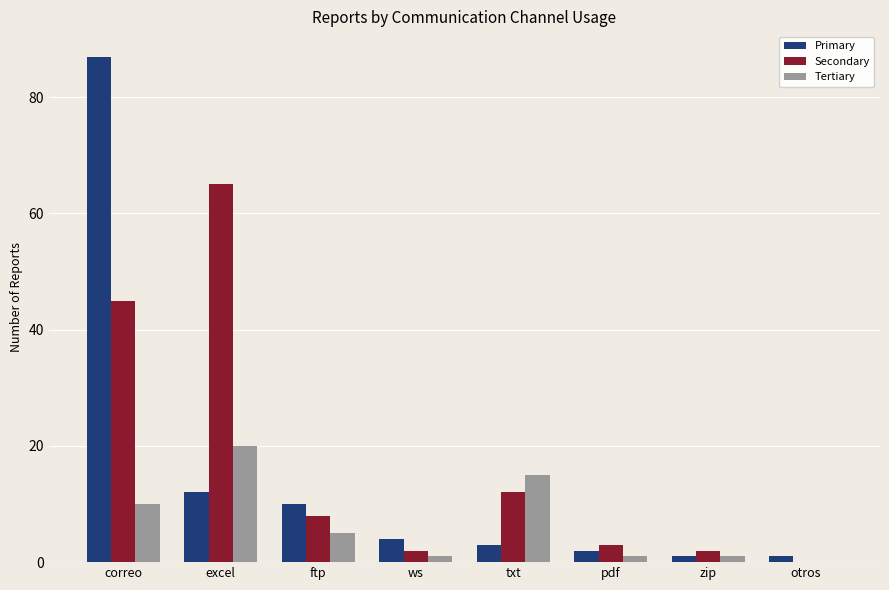

Which category has the highest value across all series?

correo